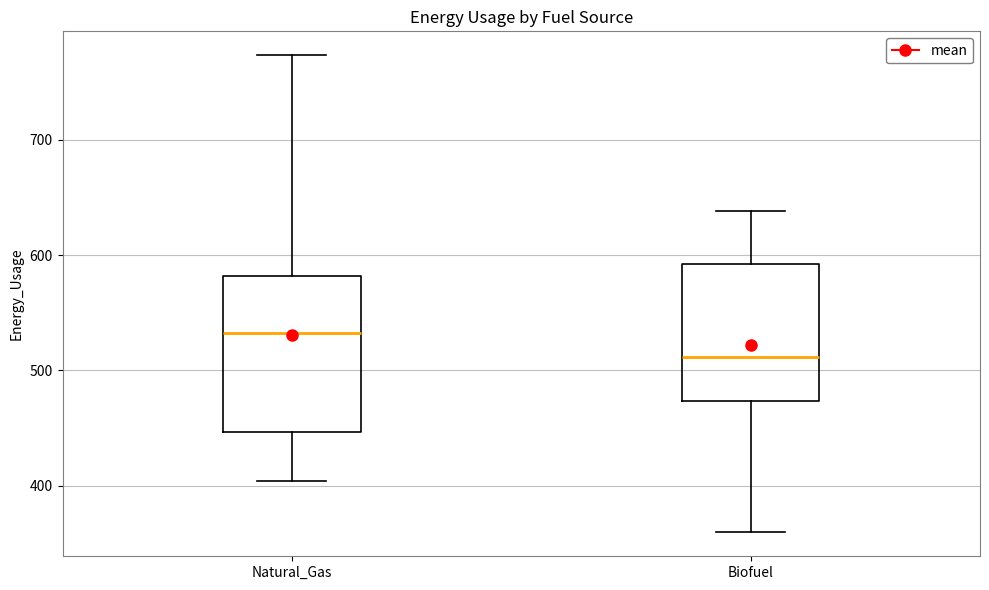

Where is the upper edge of the box for Biofuel on the y-axis? The values are not printed on the chart, so give them approximately, as read against the axis.

590